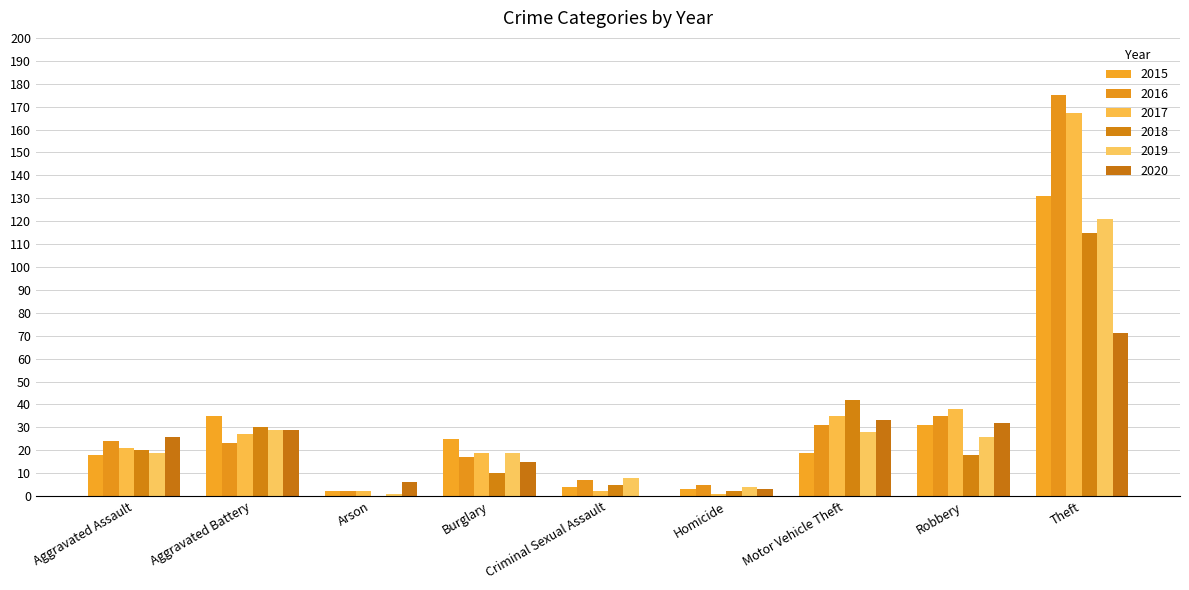

Does the chart contain stacked bars?

No